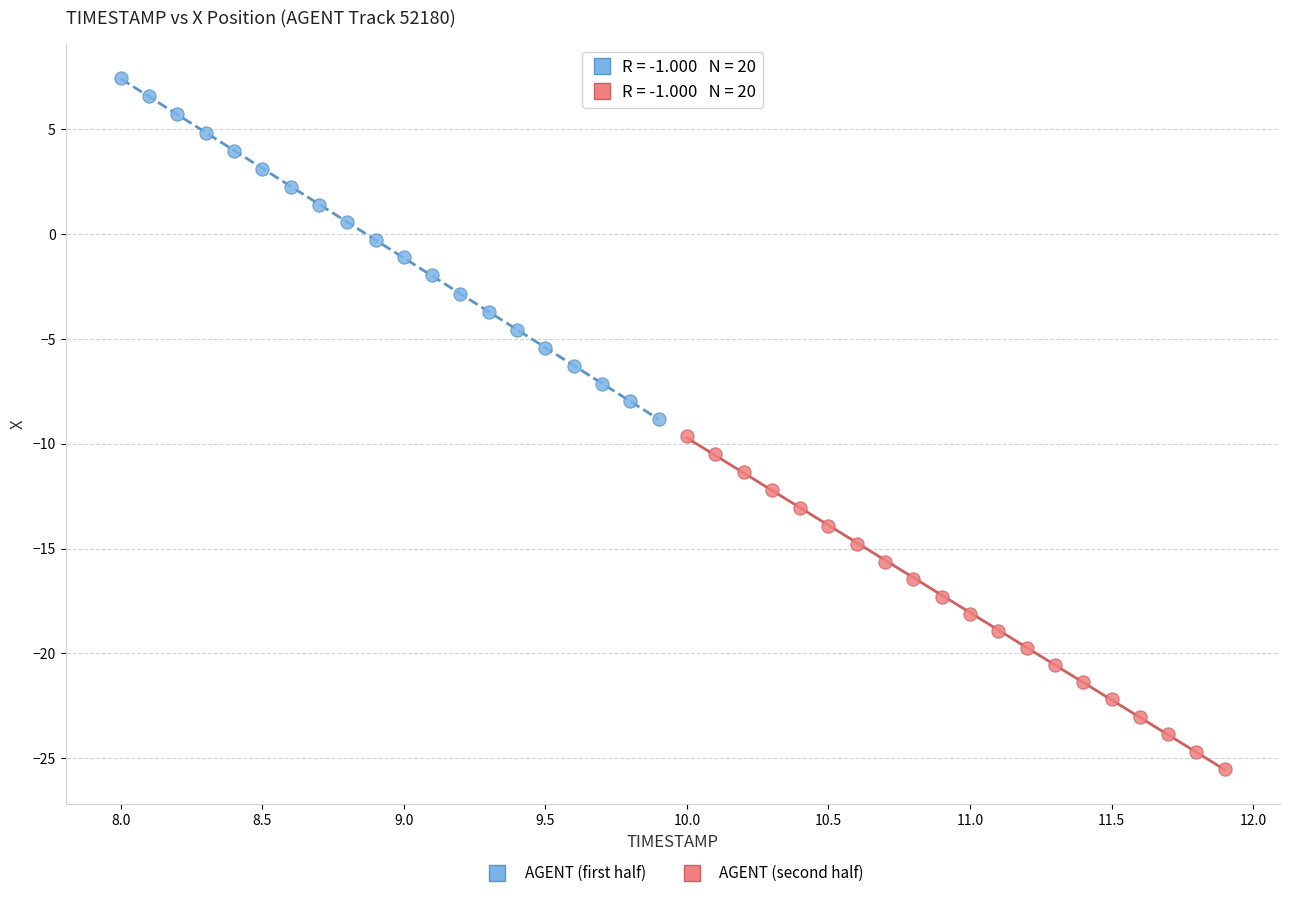

Which series contains the lowest Y value?

AGENT (second half)